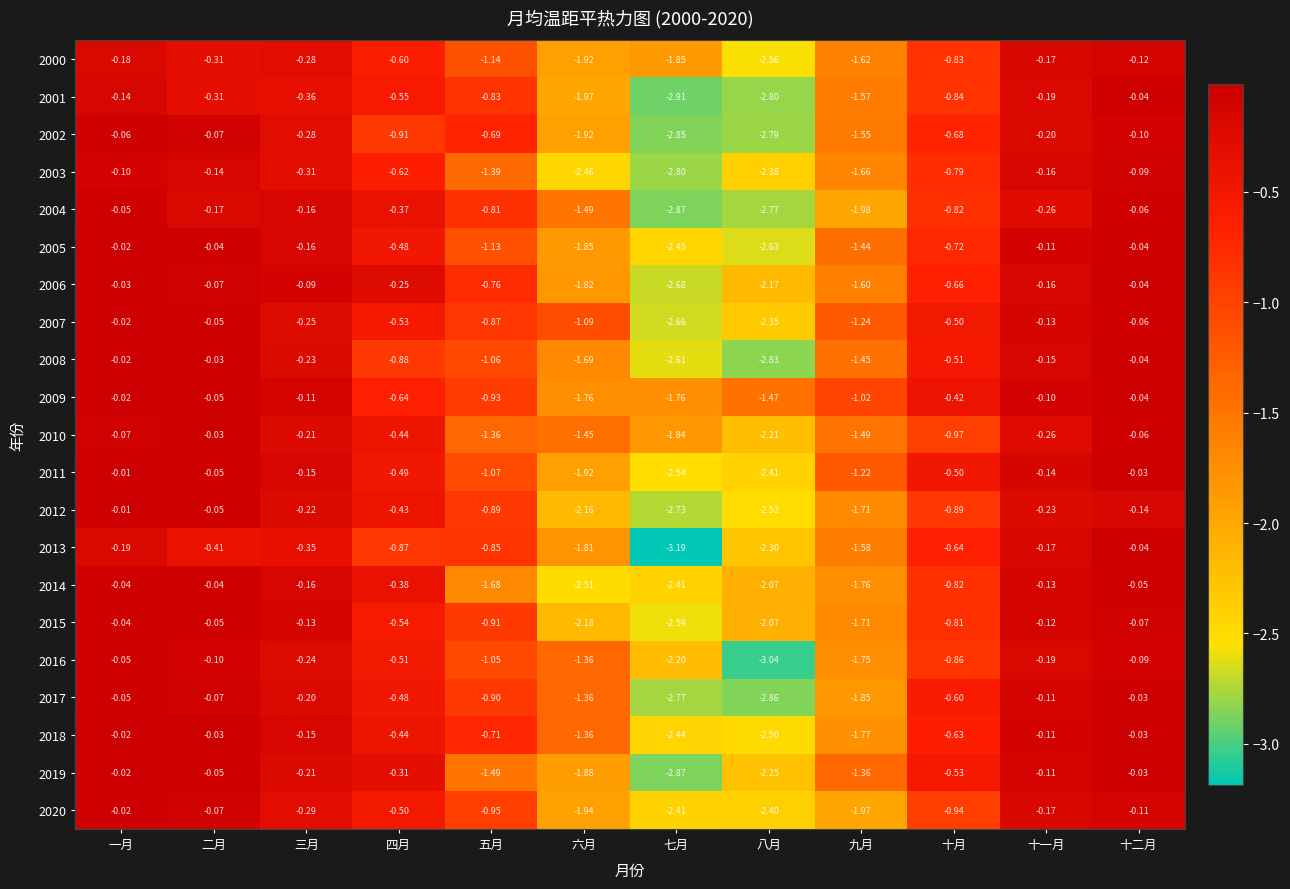

List the labels in order of 2006 value, smallest first.

七月, 八月, 六月, 九月, 五月, 十月, 四月, 十一月, 三月, 二月, 十二月, 一月